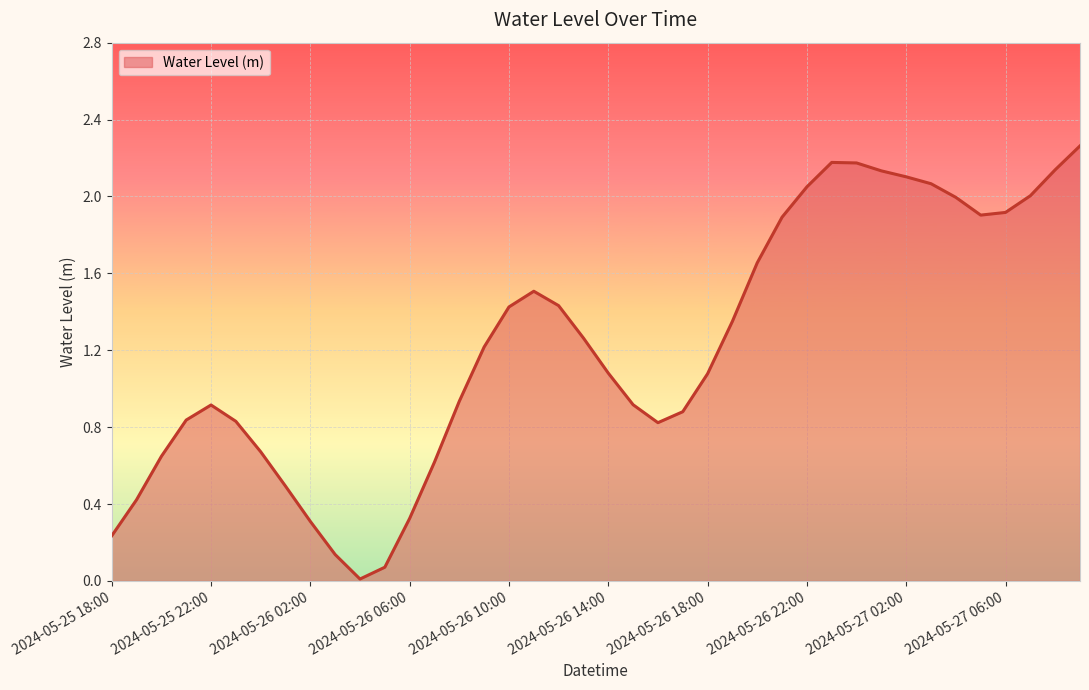

How many interior local peaks (higher than both neighbors) does the data have?

3